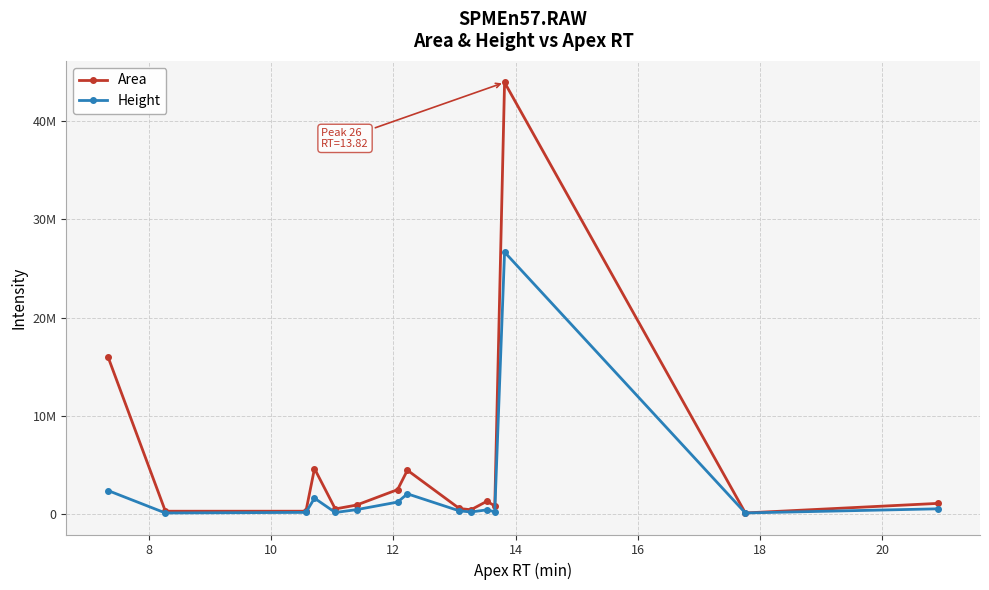

True or false: Area and Height cross at least once.

False